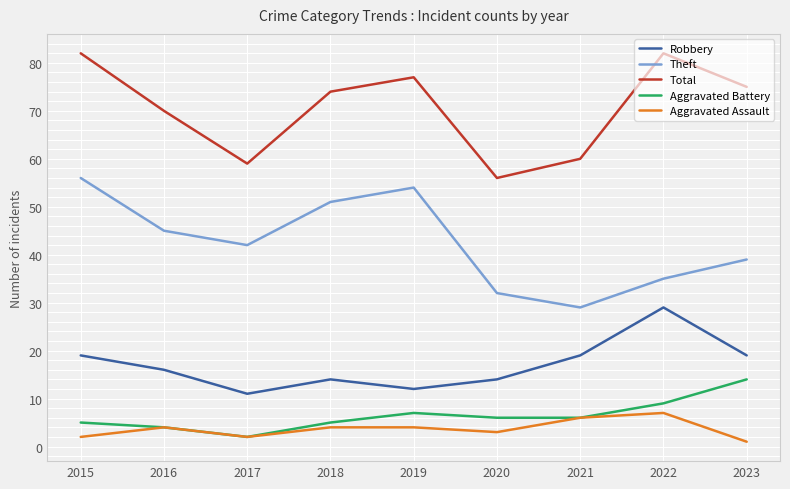

True or false: Total has a value of 96 at 2016.

False